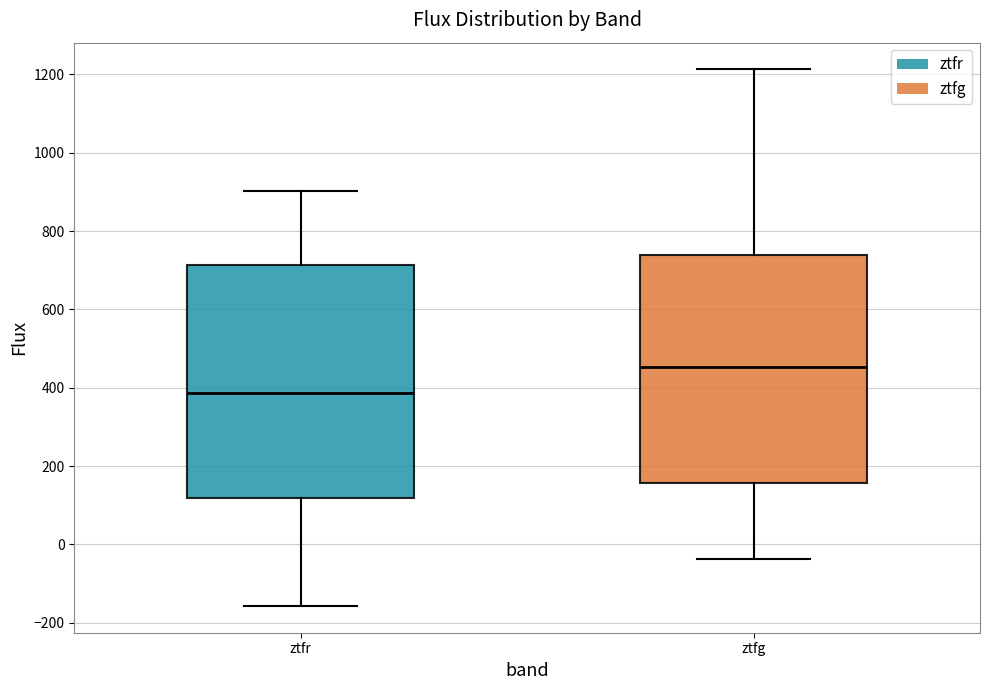

Which box's median line is the highest?

ztfg